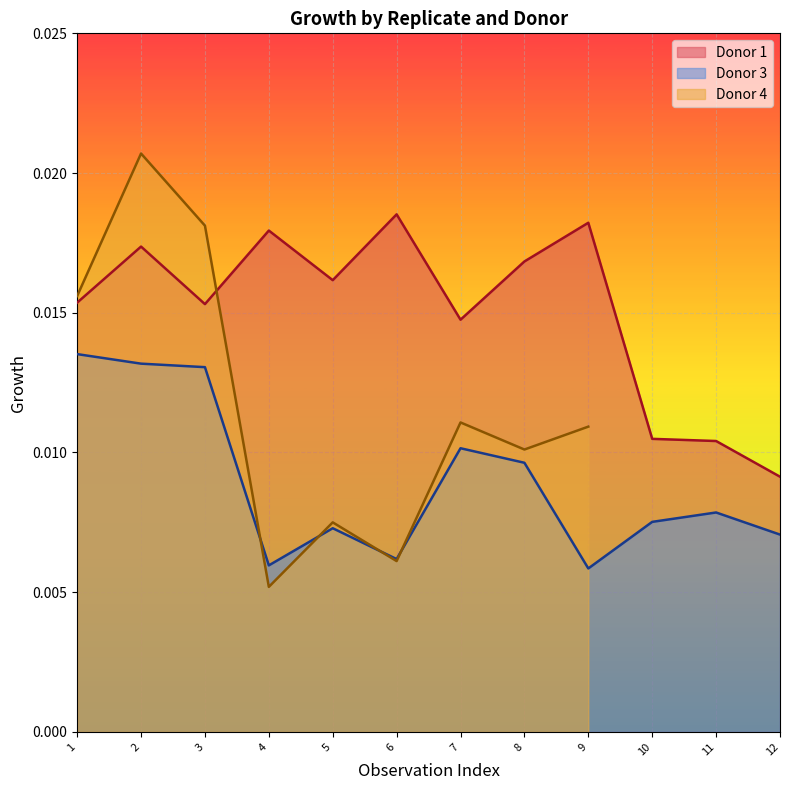

Is the value of Donor 3 at 9 greater than the value of Donor 1 at 2?

No